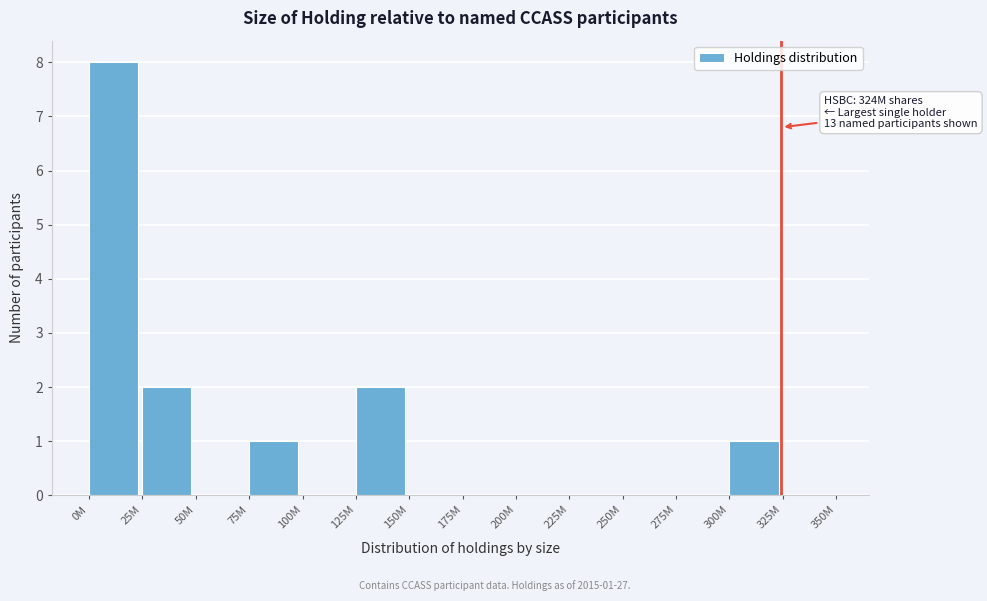

Reading right to left, list all the values displayed in this chart.

325M=0	300M=1	275M=0	250M=0	225M=0	200M=0	175M=0	150M=0	125M=2	100M=0	75M=1	50M=0	25M=2	0M=8